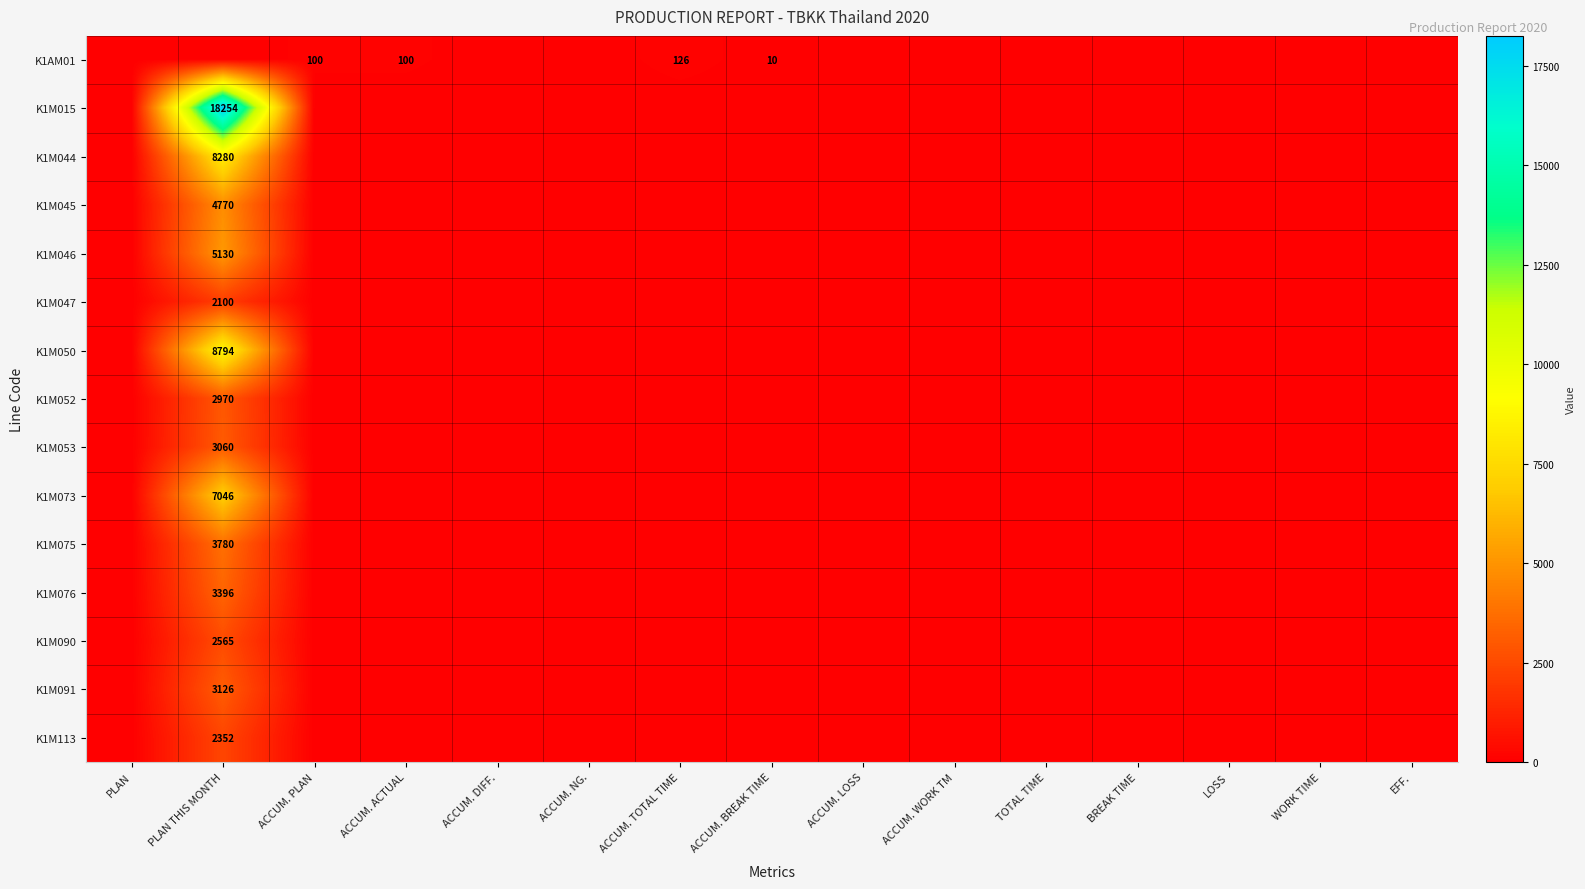

How many values in the K1M073 series exceed 0?

1